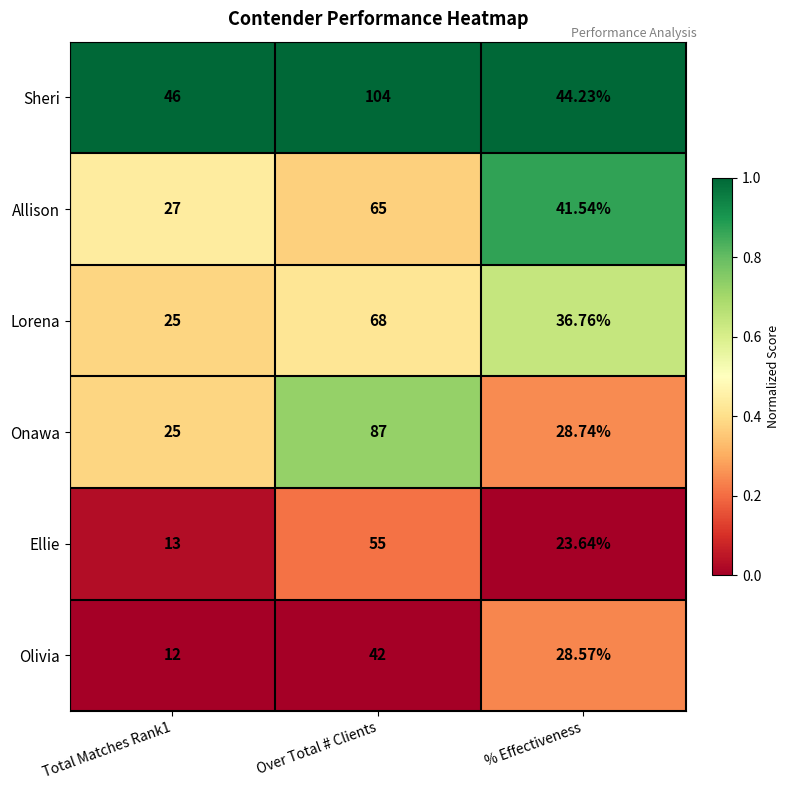

Which series changed the most between Total Matches Rank1 and % Effectiveness?

Olivia